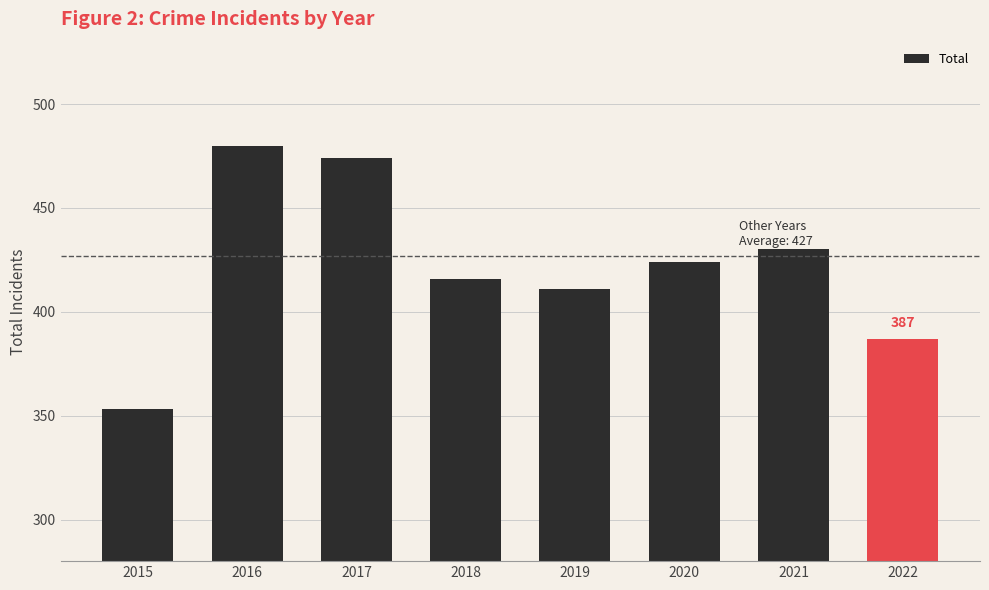

How many data points are less than 424?

4